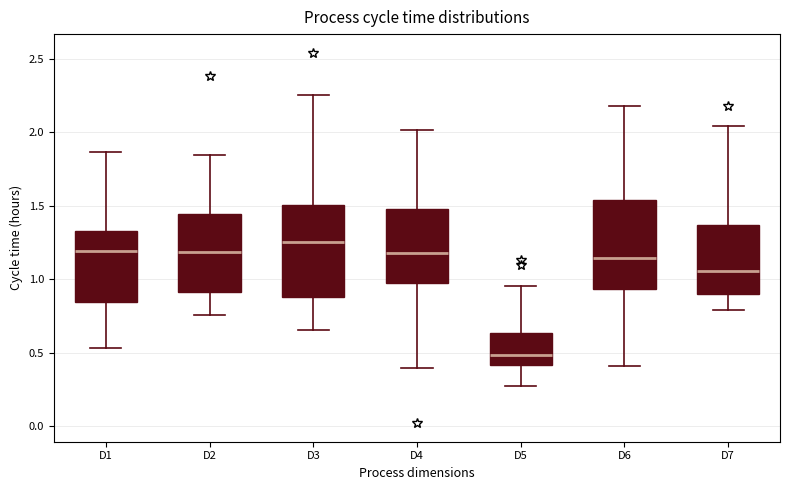

Reading left to right, read every box against the y-axis: the position of its median line, the range the box covers, and the ends of its whiskers. The values are not printed on the chart, so give them approximately, as read against the axis.

D1: median 1.20, box 0.85 to 1.35, whiskers 0.55 to 1.85
D2: median 1.20, box 0.90 to 1.45, whiskers 0.75 to 1.85
D3: median 1.25, box 0.90 to 1.50, whiskers 0.65 to 2.25
D4: median 1.20, box 0.95 to 1.50, whiskers 0.40 to 2.00
D5: median 0.50, box 0.40 to 0.65, whiskers 0.25 to 0.95
D6: median 1.15, box 0.95 to 1.55, whiskers 0.40 to 2.20
D7: median 1.05, box 0.90 to 1.35, whiskers 0.80 to 2.05